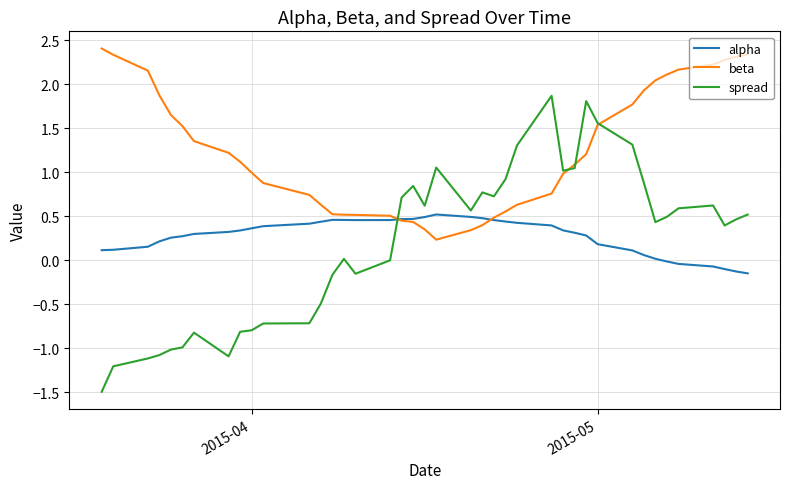

How many categories are shown in the chart?

40